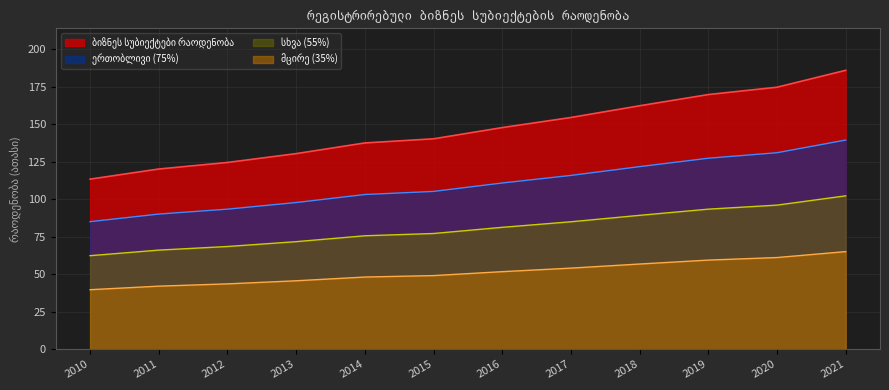

What is the change in value from 2016 to 2020?

+26.9